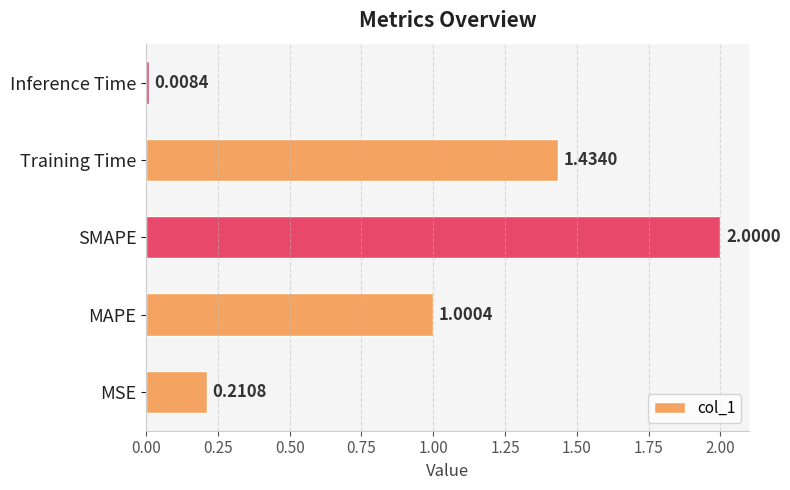

At which category does the chart reach its minimum across all series?

Inference Time